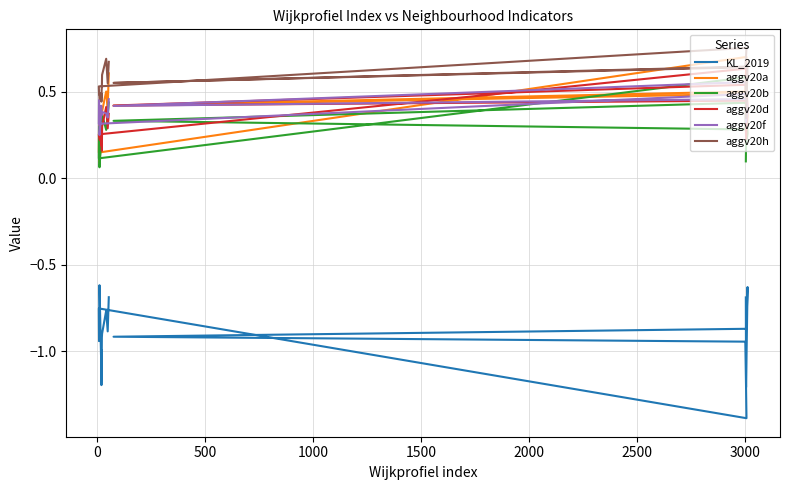

Rank the series at 2000 from highest to lowest value.

aggv20h, aggv20f, aggv20a, aggv20d, aggv20b, KL_2019